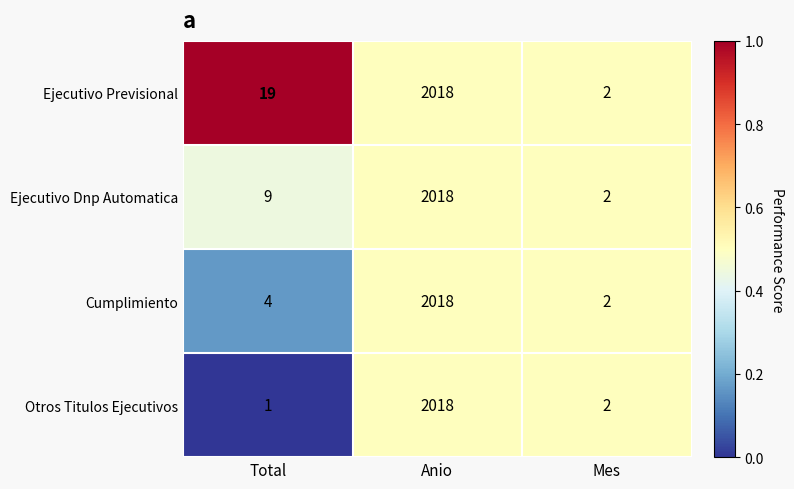

Reading right to left, what are all the values shown in this chart?

Ejecutivo Previsional: 2	2018	19
Ejecutivo Dnp Automatica: 2	2018	9
Cumplimiento: 2	2018	4
Otros Titulos Ejecutivos: 2	2018	1